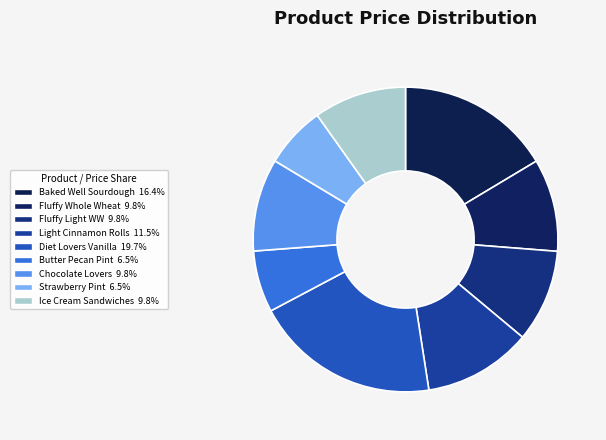

How many slices are in this pie chart?

9